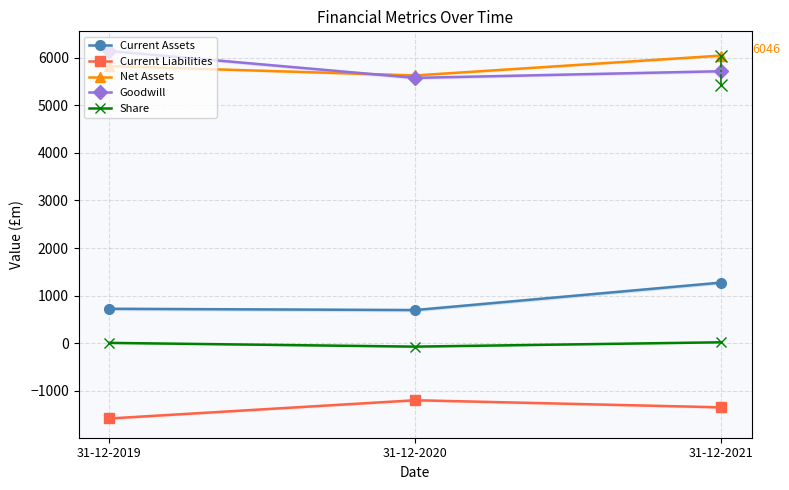

Reading right to left, transcribe all the data shown in this chart.

Current Assets: 31-12-2021=1273.2	31-12-2020=695.2	31-12-2019=721.9
Current Liabilities: 31-12-2021=-1350.0	31-12-2020=-1200.6	31-12-2019=-1584.6
Net Assets: 31-12-2021=6045.9	31-12-2020=5628.0	31-12-2019=5825.0
Goodwill: 31-12-2021=5717.0	31-12-2020=5576.6	31-12-2019=6143.1
Share: 31-12-2021=17.9	31-12-2020=-73.4	31-12-2019=5.2